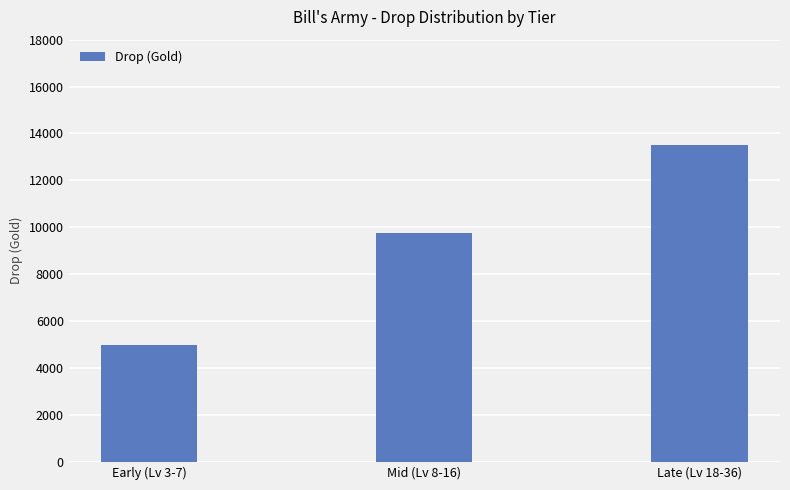

Which category has the highest value across all series?

Late (Lv 18-36)